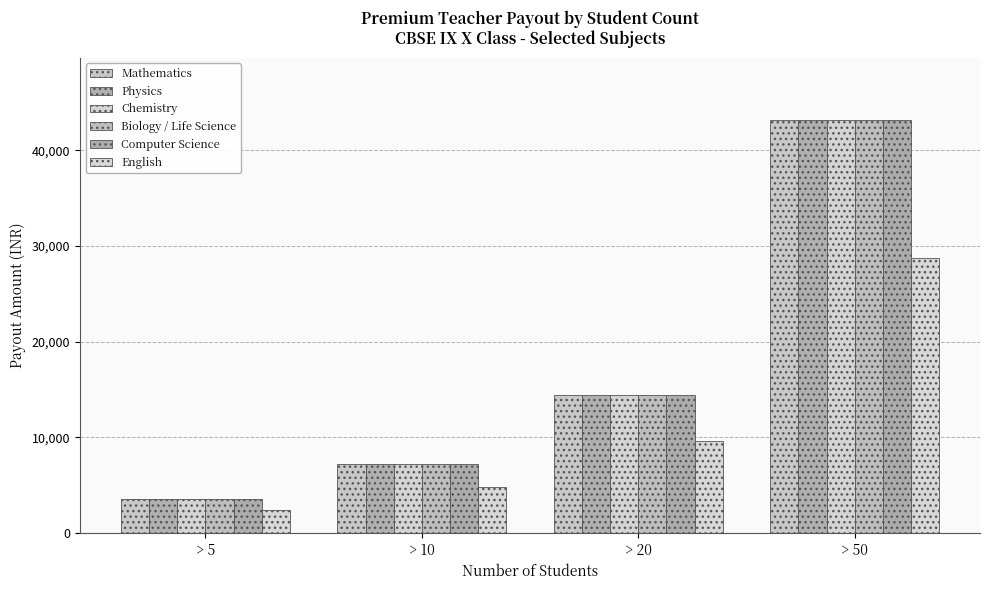

What is the value of the Physics bar at the 4th from the left?

43200